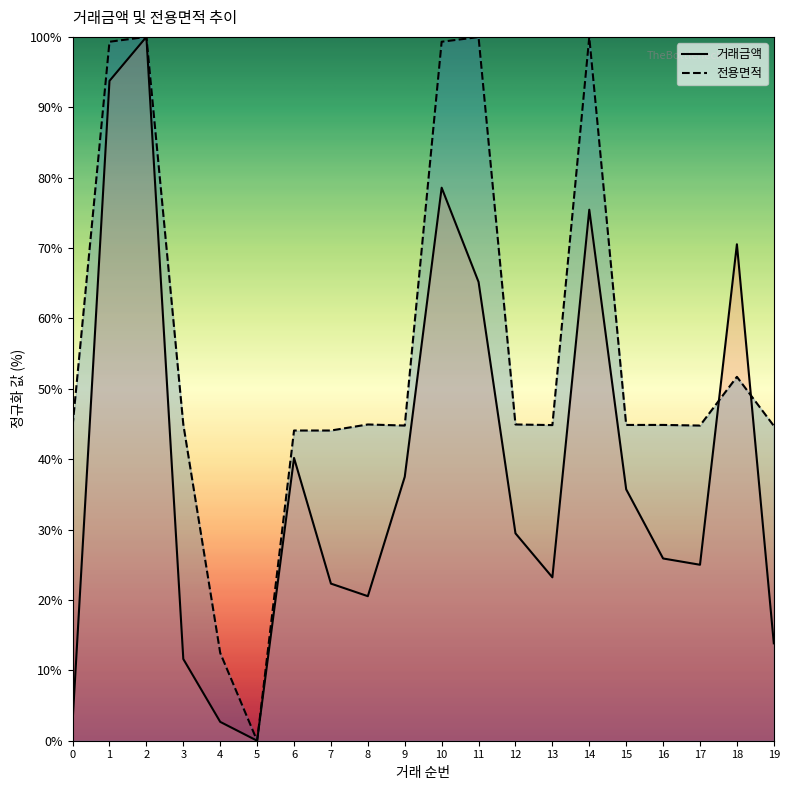

Which series has the largest range (max minus min)?

거래금액